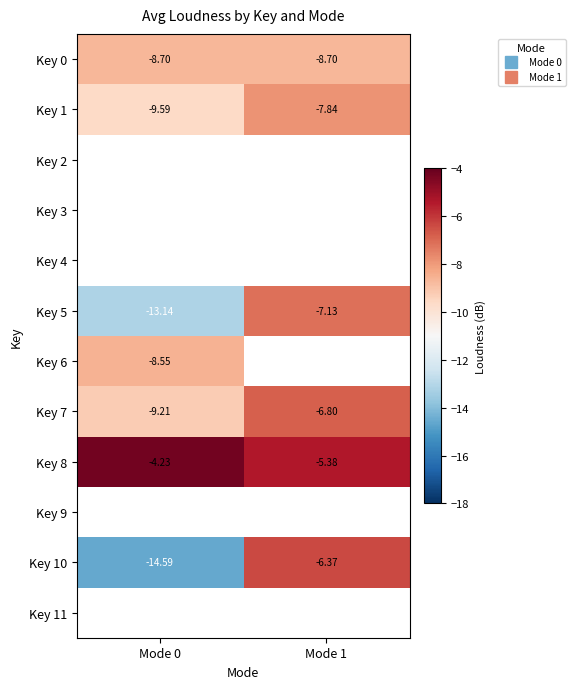

What is the sum of all Key 1 values?

-17.4